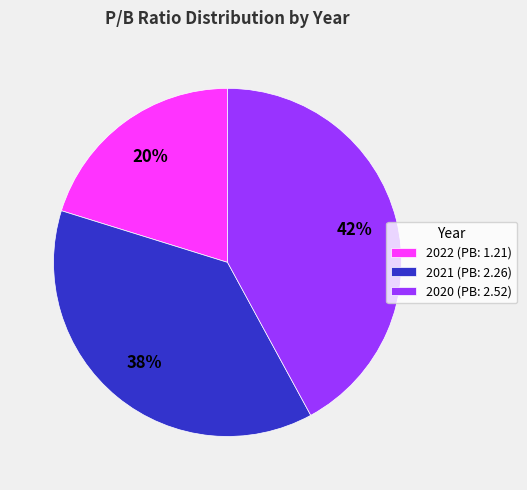

To the nearest percent, what is the average slice percentage?

33%